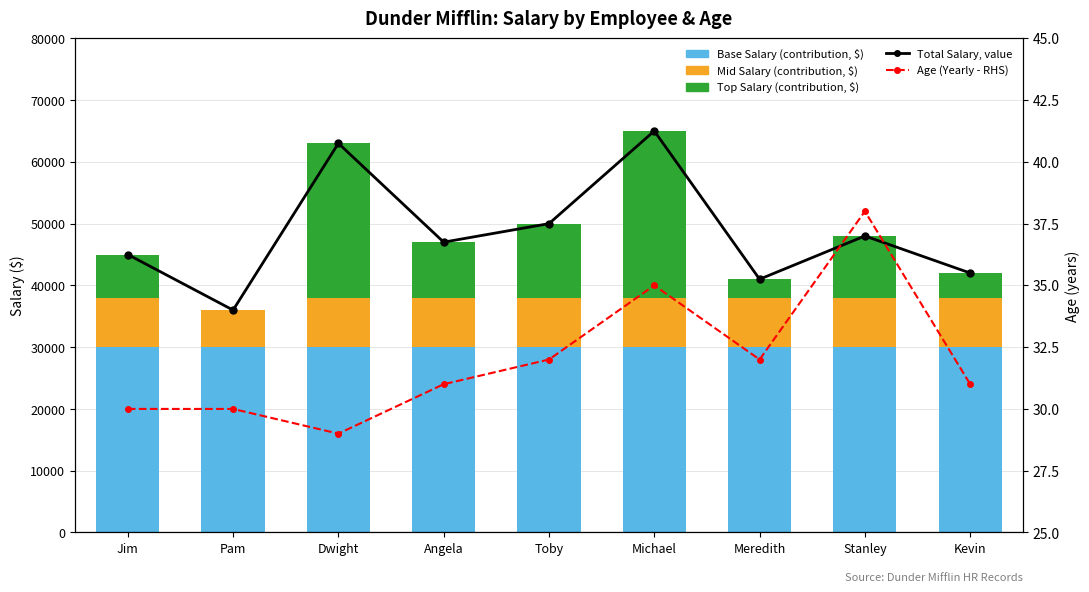

Is it true that Total Salary, value equals 68993 at Kevin?

False